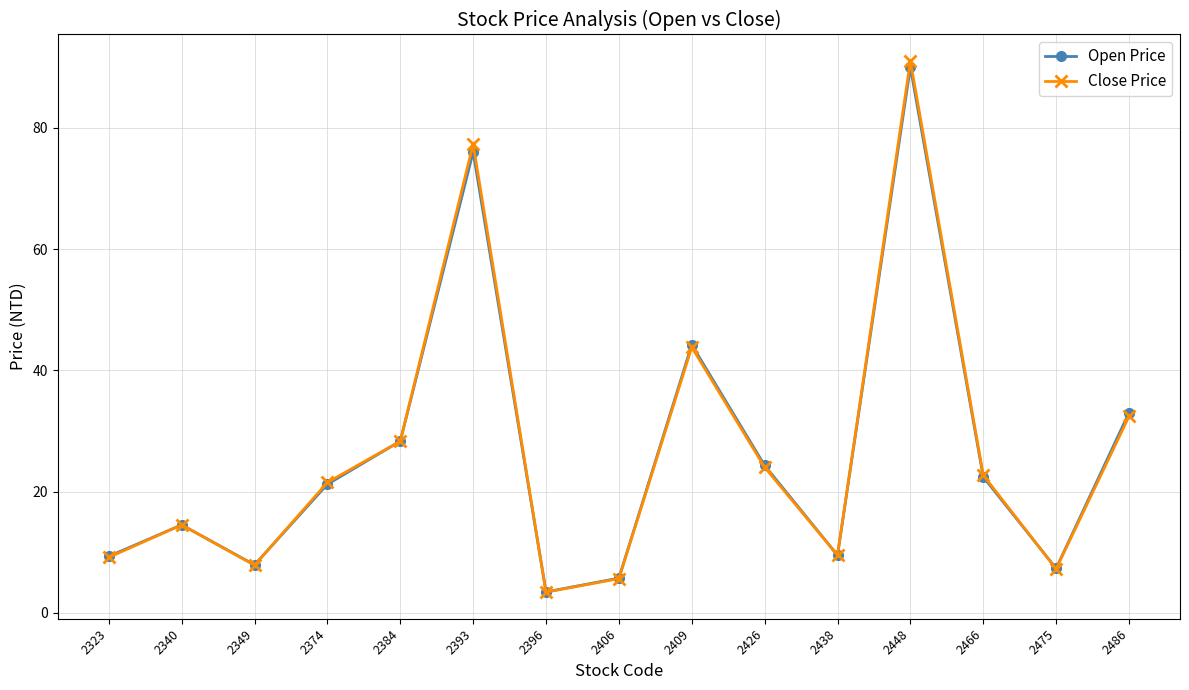

Where is the first local maximum for Close Price?

2340